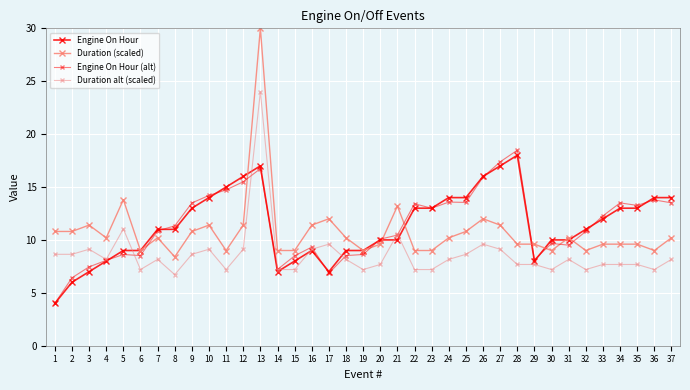

How many values in the Duration (scaled) series are below 10?

17